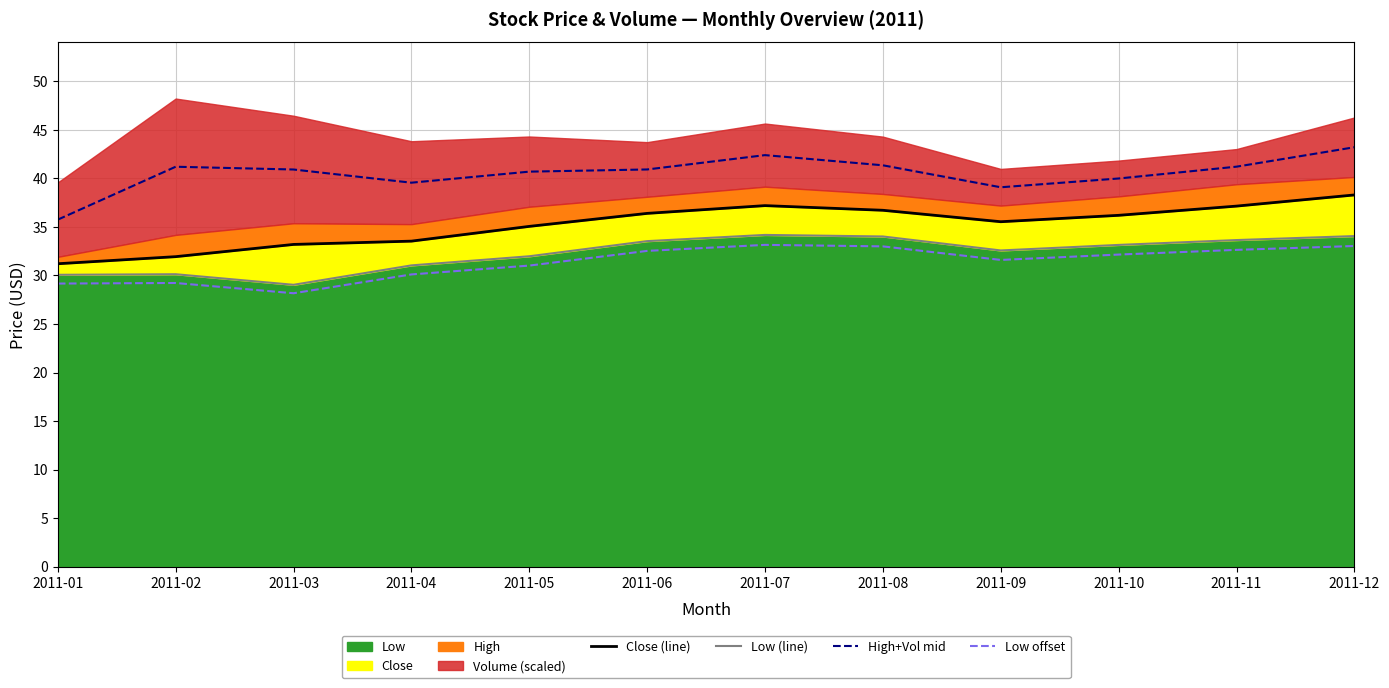

What is the approximate value of Low offset at 2011-05?

31.0